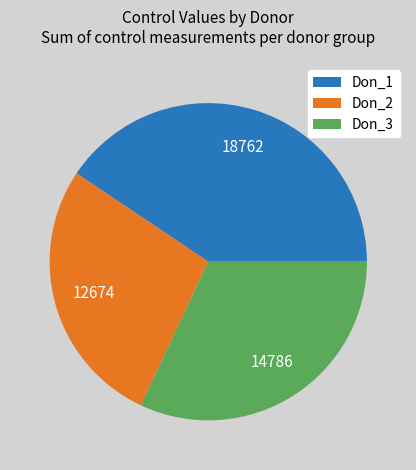

How many slices are in this pie chart?

3